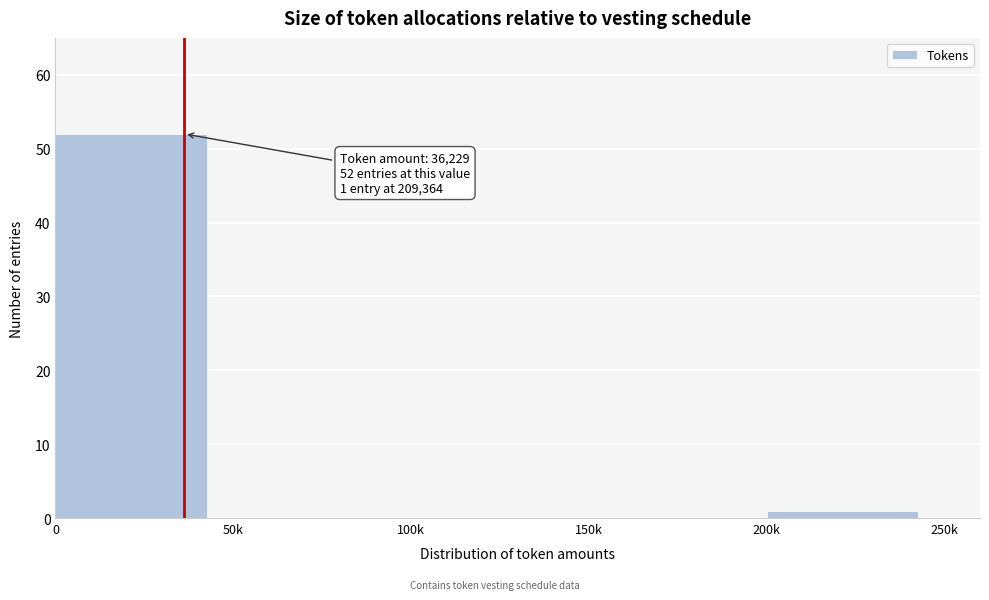

Reading left to right, list all the values displayed in this chart.

0=52	50k=0	100k=0	150k=0	200k=1